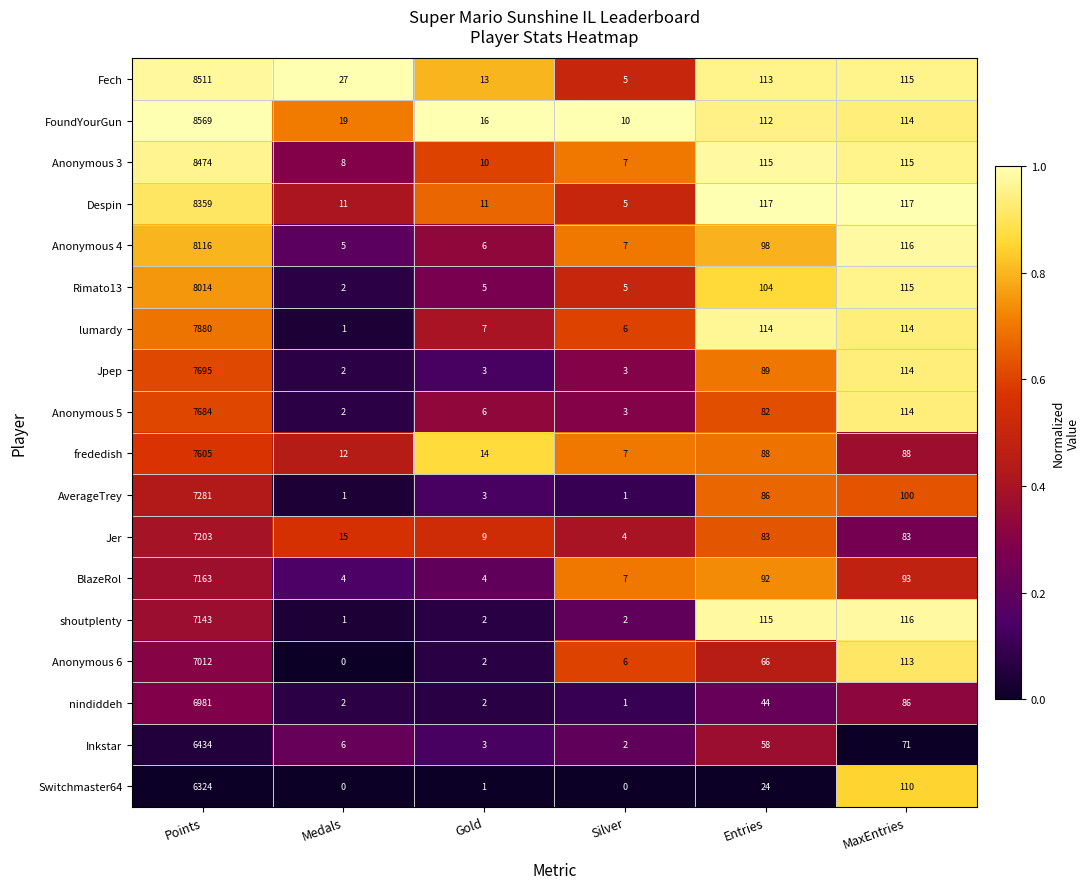

Which series has the widest spread of values?

FoundYourGun